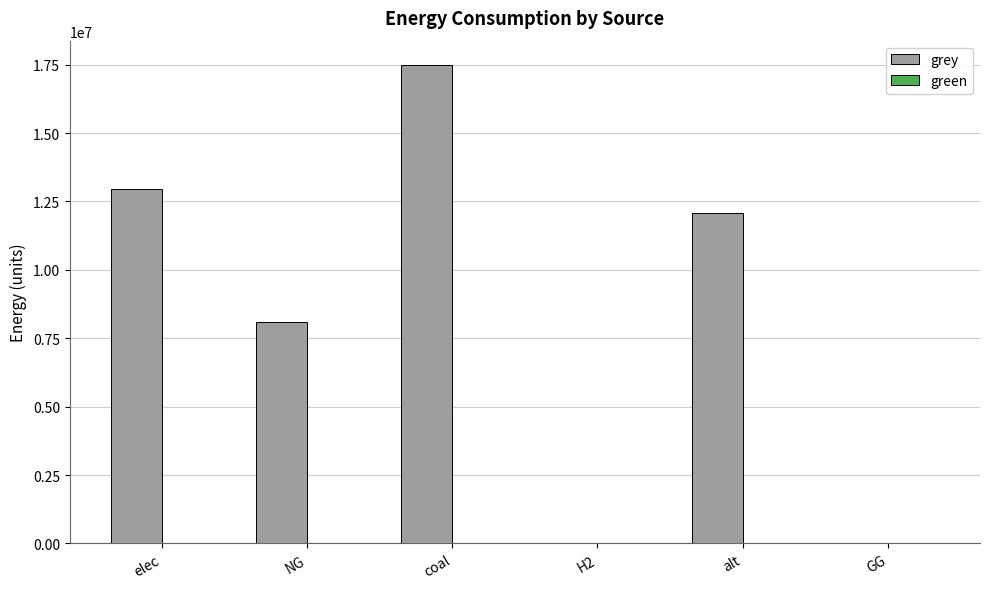

How many categories are shown in the chart?

6